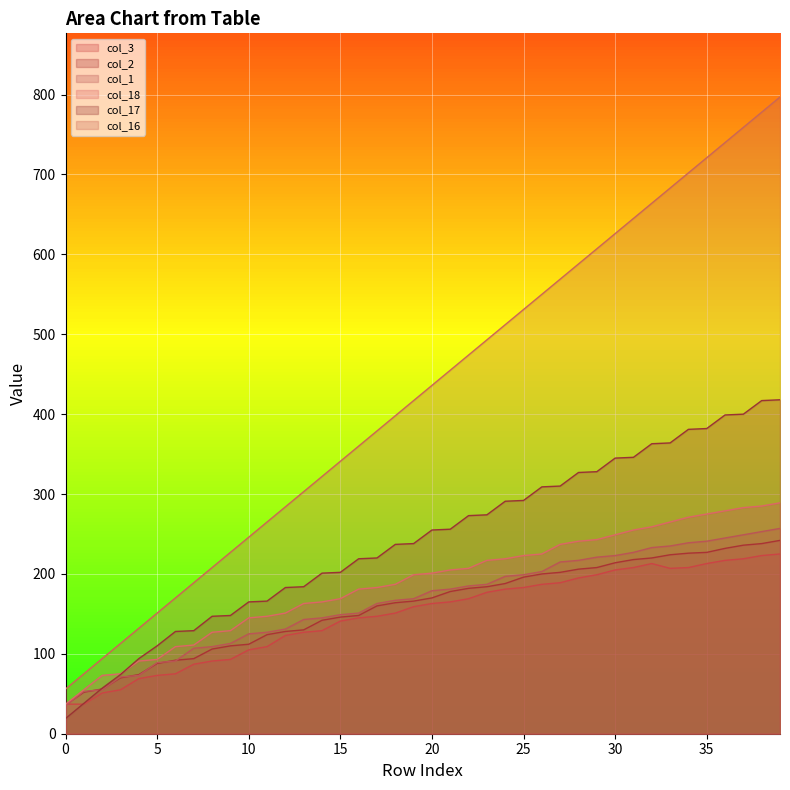

What is the difference between the maximum and minimum values in the col_1 series?

222